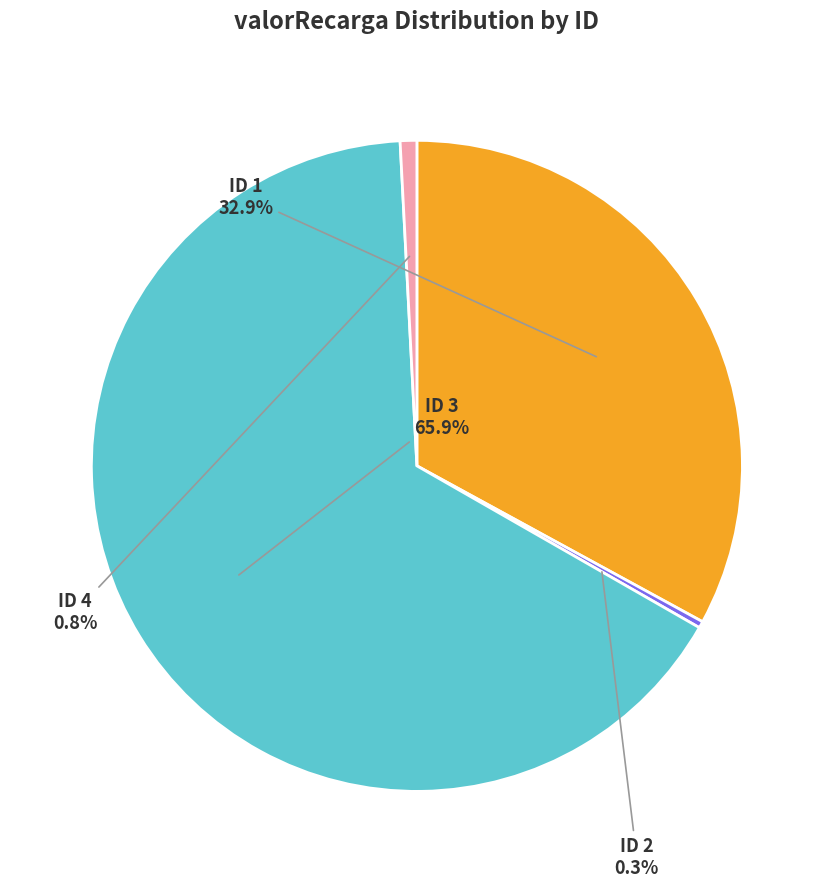

Is there any slice that represents more than half of the pie?

Yes